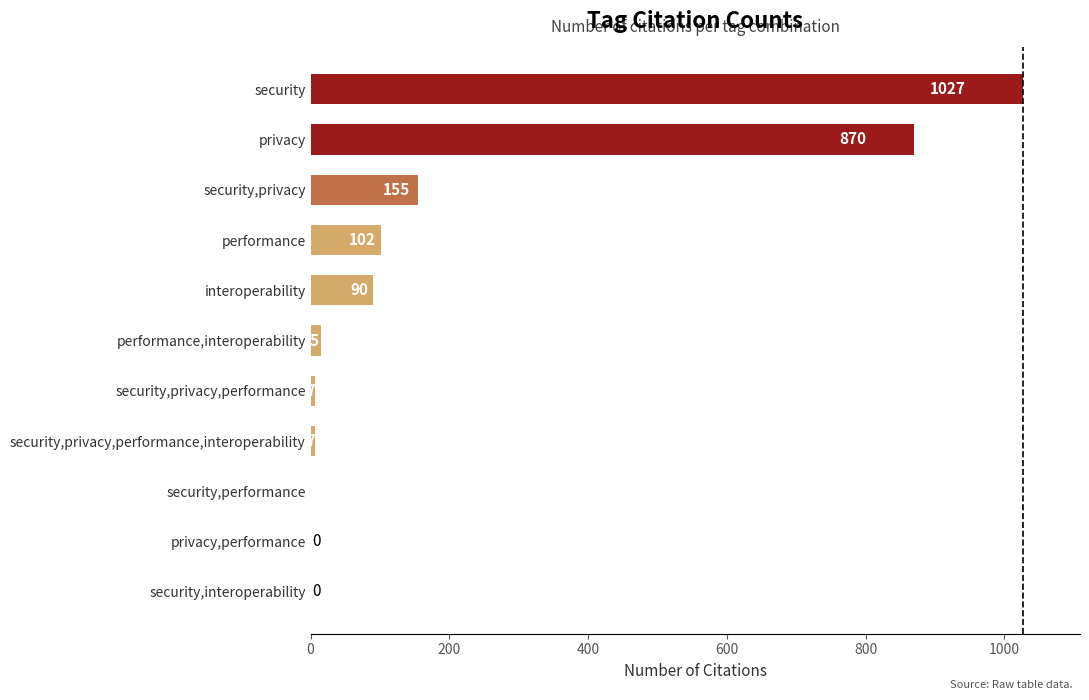

Are the bars horizontal?

Yes